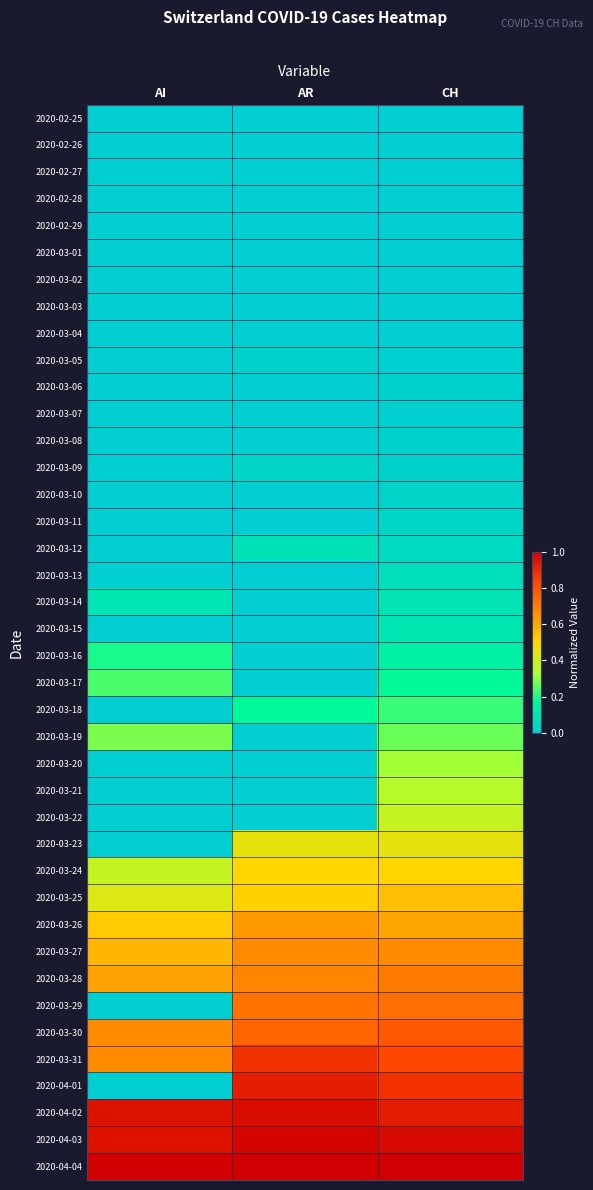

Which series changed the most between AR and CH?

2020-03-22